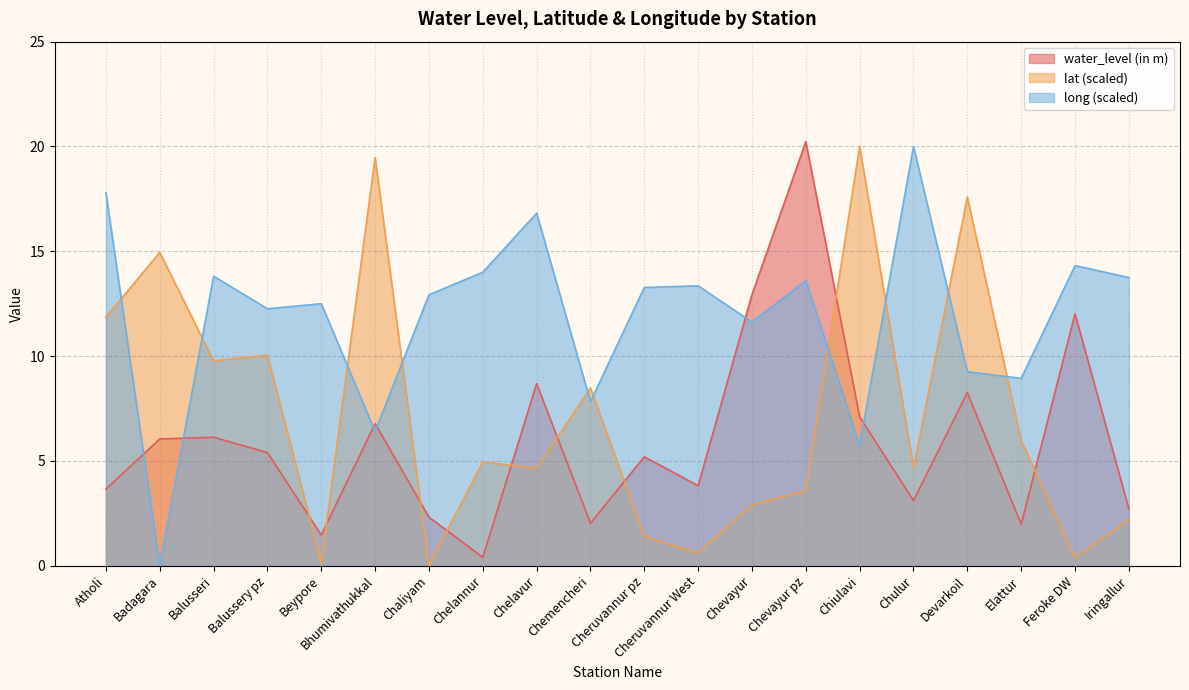

What is the difference between the maximum and minimum values in the long series?

20.0